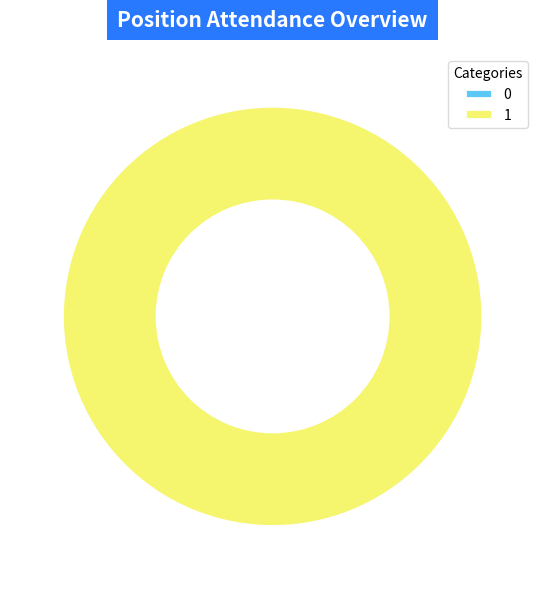

What is the total percentage of 1 and 0?

100.0%